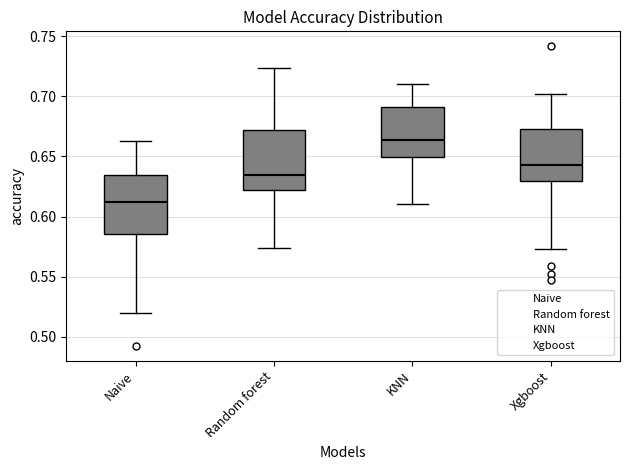

Reading left to right, transcribe this box plot: for each box, give where its median line is, the range the box spans, and where its two whiskers end, as read against the y-axis. The values are not printed on the chart, so give them approximately, as read against the axis.

Naive: median 0.610, box 0.585 to 0.635, whiskers 0.520 to 0.665
Random forest: median 0.635, box 0.620 to 0.670, whiskers 0.575 to 0.725
KNN: median 0.665, box 0.650 to 0.690, whiskers 0.610 to 0.710
Xgboost: median 0.645, box 0.630 to 0.675, whiskers 0.575 to 0.700